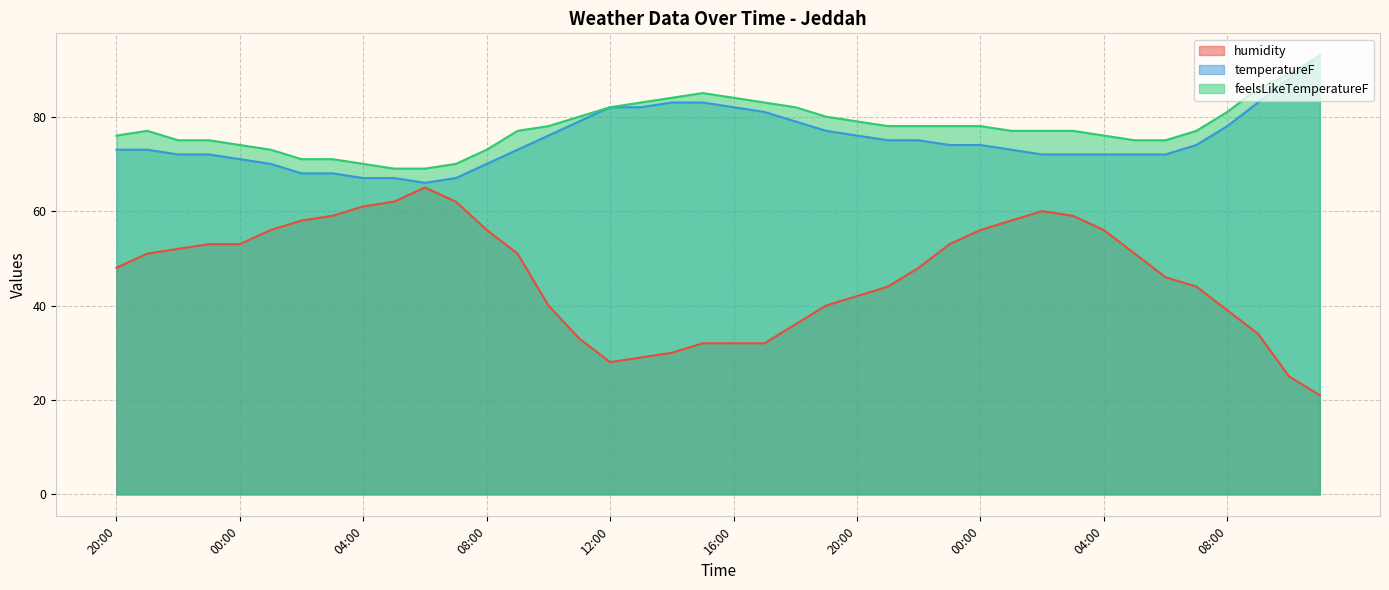

Is the value of temperatureF at 06:00 greater than the value of humidity at 06:00?

Yes